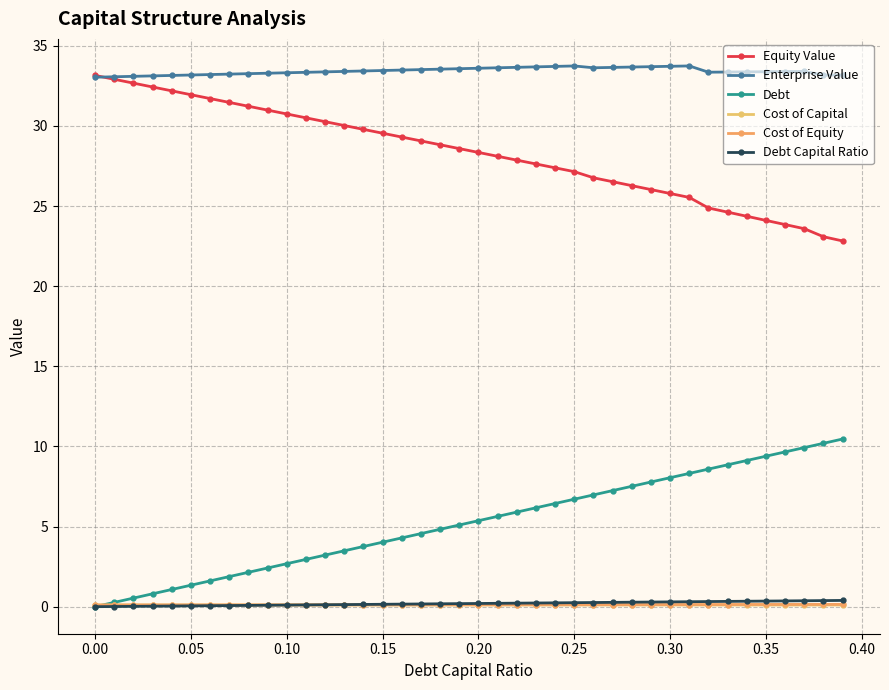

True or false: Enterprise Value and Cost of Equity intersect in this chart.

False